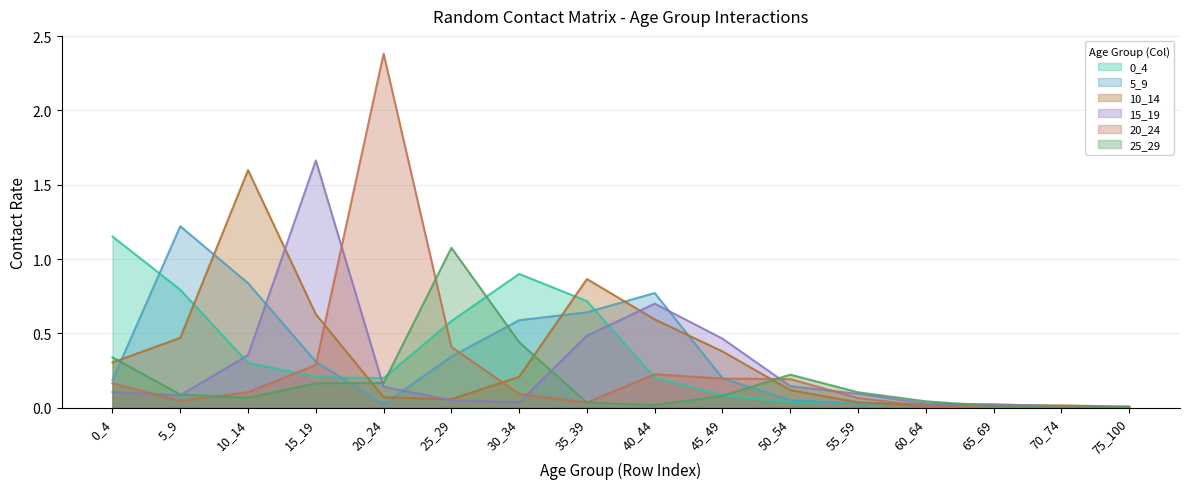

Reading left to right, list all the values displayed in this chart.

0_4: 1.2	0.8	0.3	0.2	0.2	0.6	0.9	0.7	0.2	0.1	0.0	0.0	0.0	0.0	0.0	0.0
5_9: 0.2	1.2	0.8	0.3	0.0	0.3	0.6	0.6	0.8	0.2	0.1	0.0	0.0	0.0	0.0	0.0
10_14: 0.3	0.5	1.6	0.6	0.1	0.1	0.2	0.9	0.6	0.4	0.1	0.0	0.0	0.0	0.0	0.0
15_19: 0.1	0.1	0.4	1.7	0.1	0.1	0.0	0.5	0.7	0.5	0.1	0.1	0.0	0.0	0.0	0.0
20_24: 0.2	0.0	0.1	0.3	2.4	0.4	0.1	0.0	0.2	0.2	0.2	0.1	0.0	0.0	0.0	0.0
25_29: 0.3	0.1	0.1	0.2	0.2	1.1	0.4	0.0	0.0	0.1	0.2	0.1	0.0	0.0	0.0	0.0